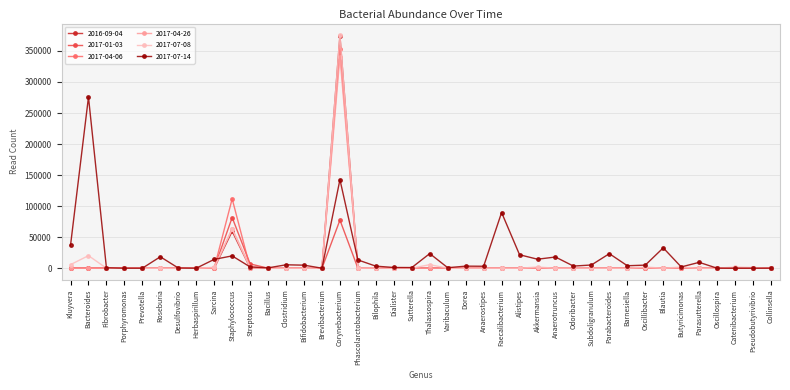

At which category does the chart reach its peak across all series?

Corynebacterium